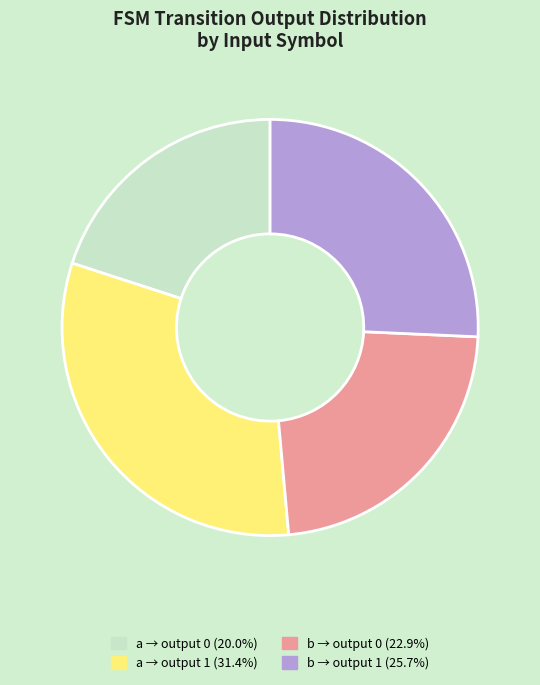

How many segments does this pie chart have?

4